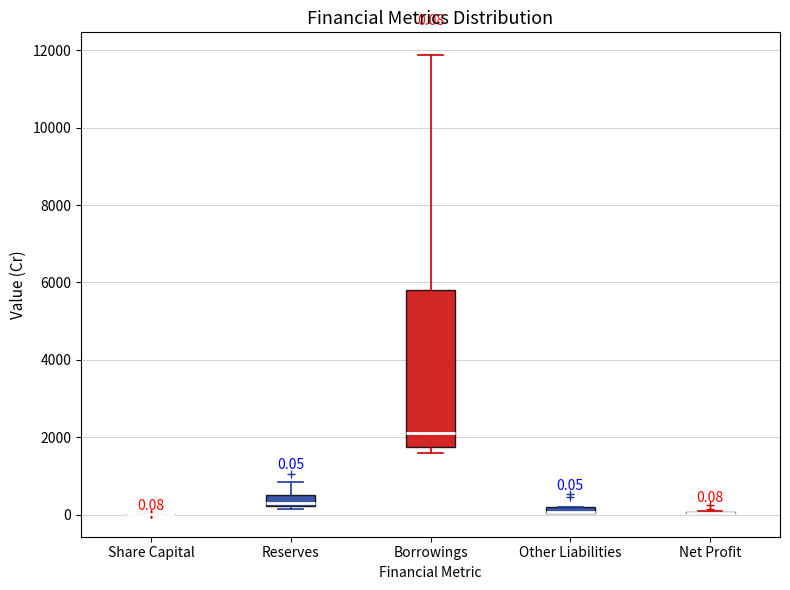

Comparing the boxes themselves (not the whiskers), which one is the tallest?

Borrowings